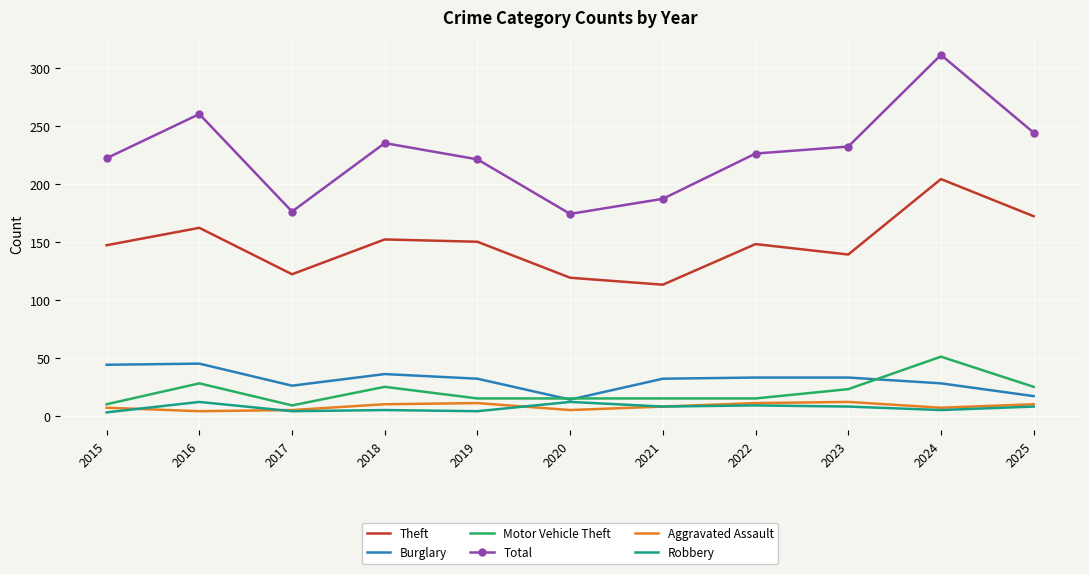

Which series has the largest range (max minus min)?

Total